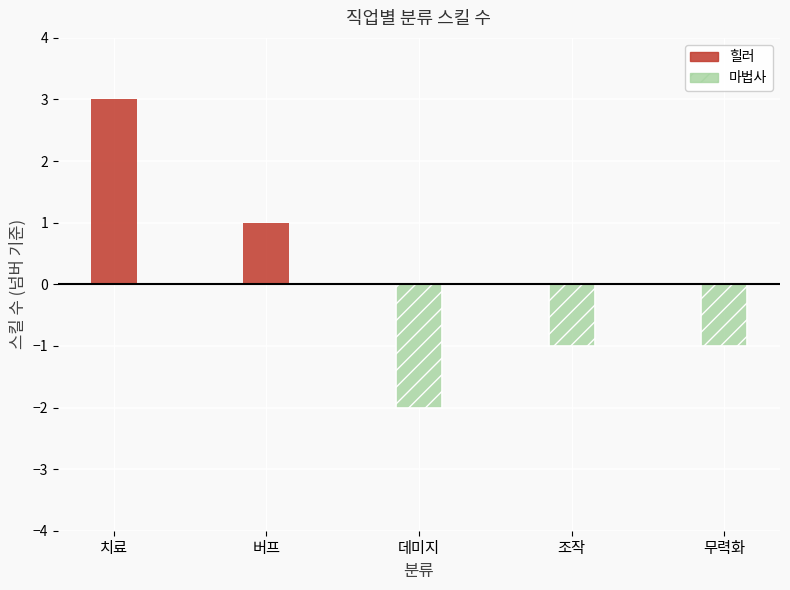

What position from the right is 조작?

2